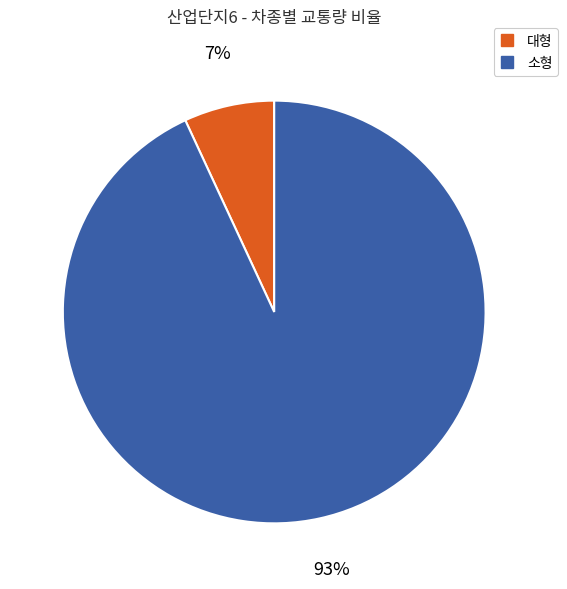

Is there any slice that represents more than half of the pie?

Yes